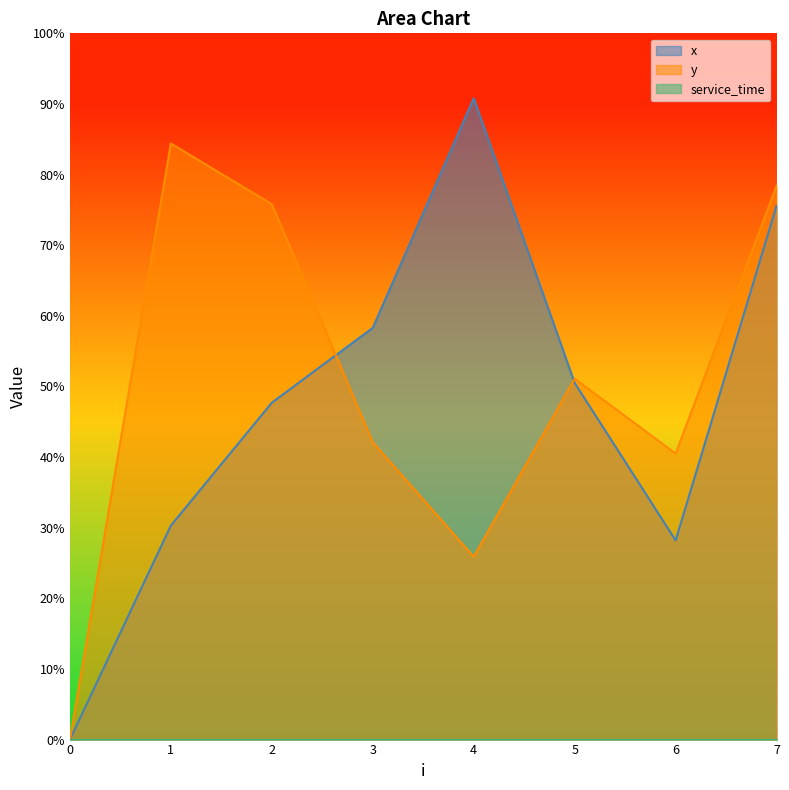

True or false: x and y intersect in this chart.

True